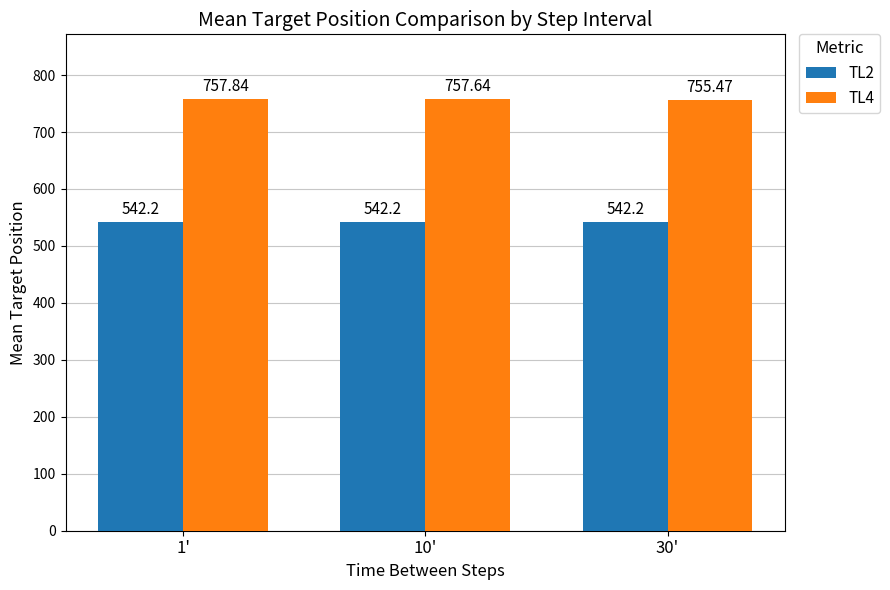

What is the maximum value shown in the chart?

757.8